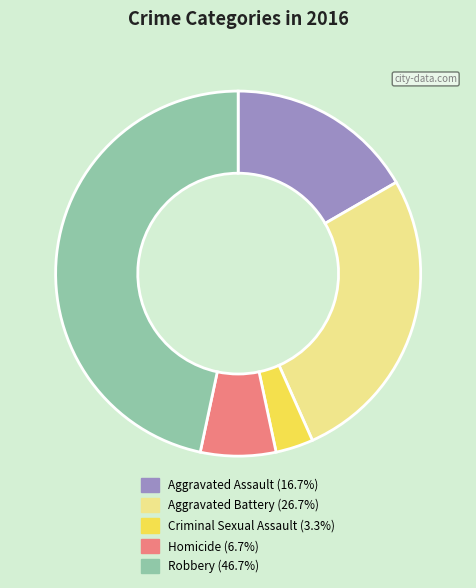

Which slice is the smallest?

Criminal Sexual Assault